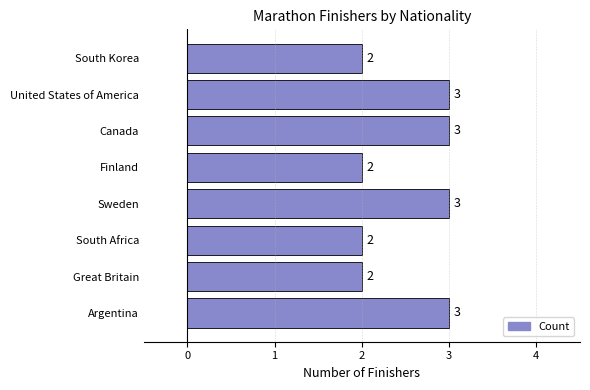

Reading top to bottom, extract all data points from this chart.

South Korea=2	United States of America=3	Canada=3	Finland=2	Sweden=3	South Africa=2	Great Britain=2	Argentina=3